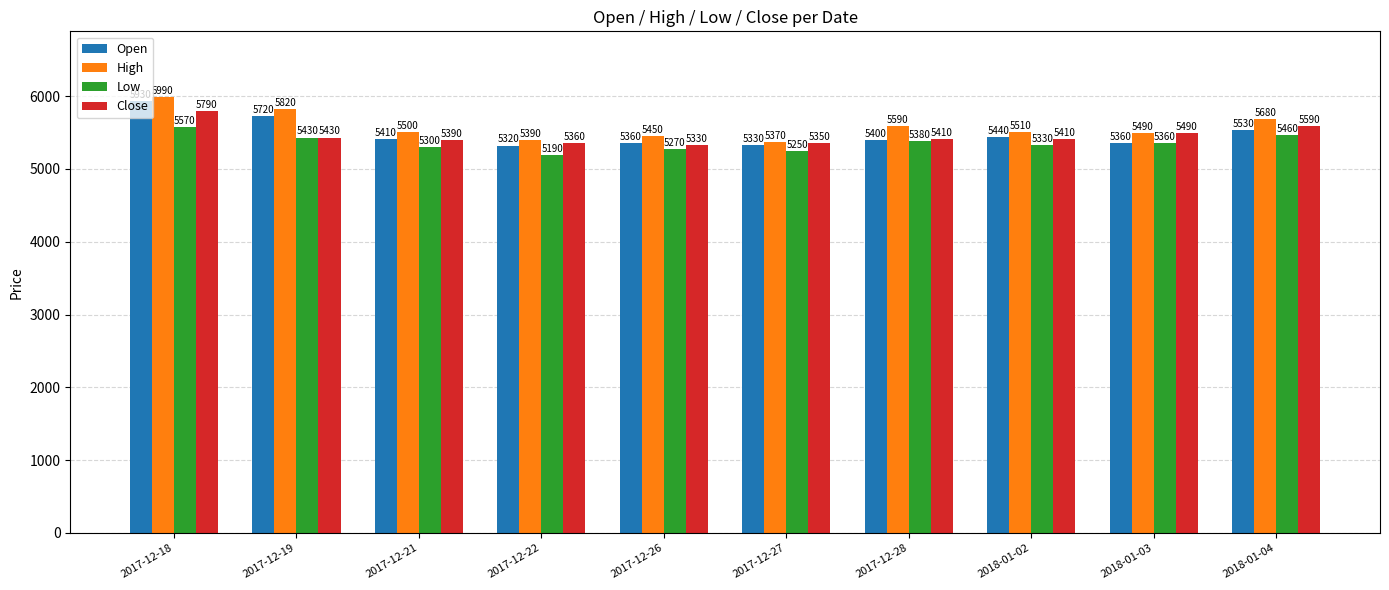

What is the difference between the highest and lowest values at 2018-01-02?

180